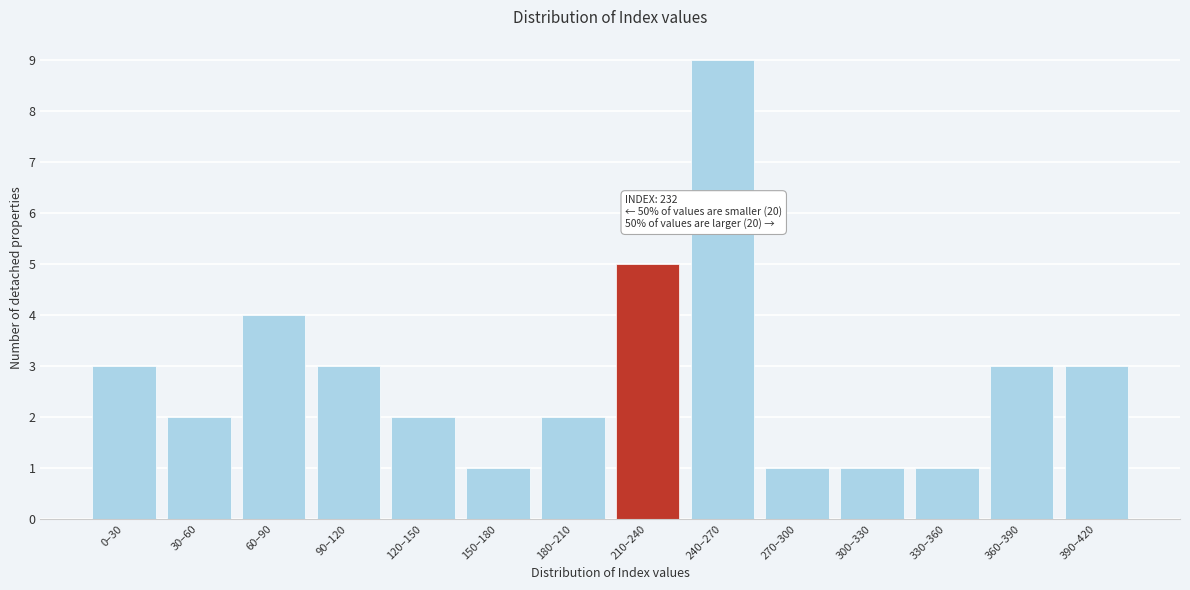

Reading right to left, list all the values displayed in this chart.

390–420=3	360–390=3	330–360=1	300–330=1	270–300=1	240–270=9	210–240=5	180–210=2	150–180=1	120–150=2	90–120=3	60–90=4	30–60=2	0–30=3